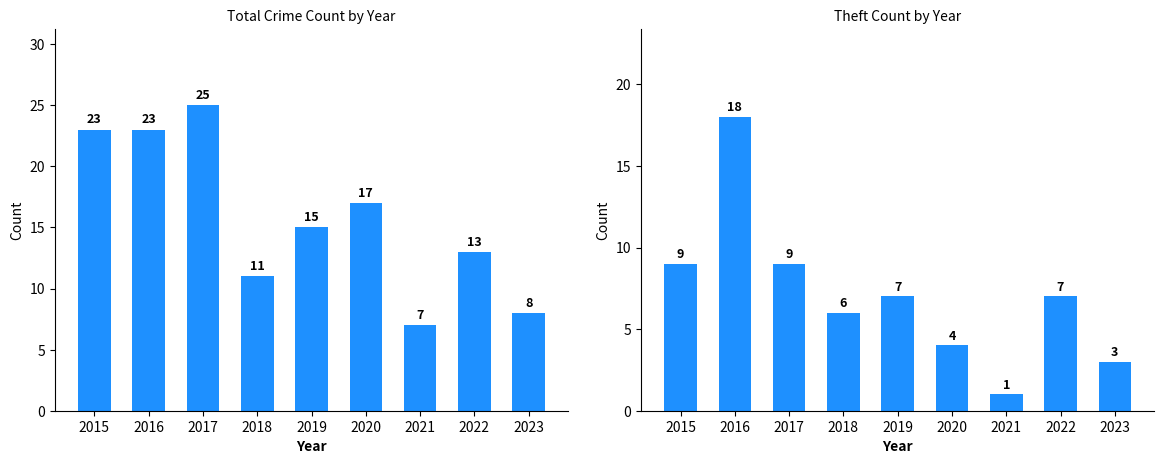

The Total series shows 7 at 2019. True or false?

False